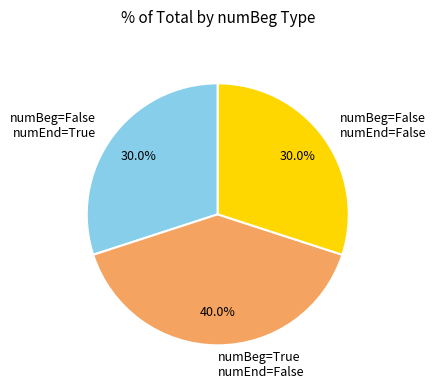

Which category has the biggest portion of the pie?

numBeg=True numEnd=False